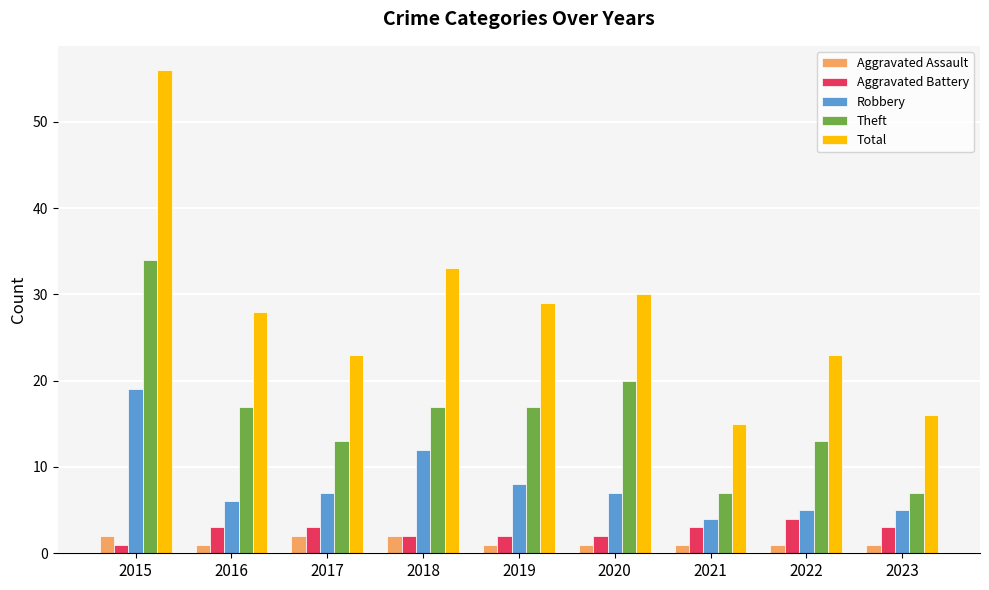

Is it true that Theft equals 4 at 2016?

False